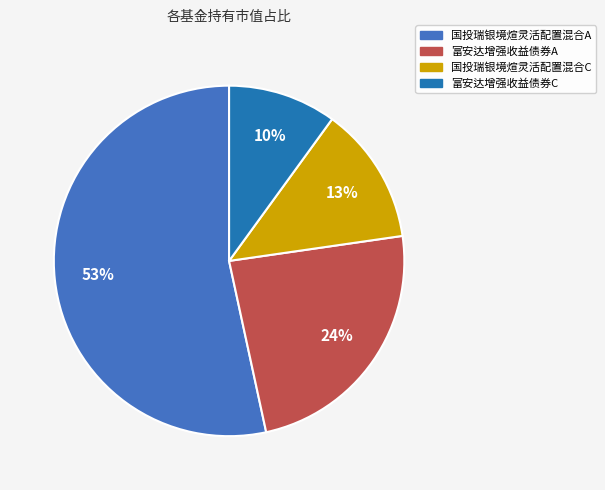

Rank the categories by value from lowest to highest.

富安达增强收益债券C, 国投瑞银境煊灵活配置混合C, 富安达增强收益债券A, 国投瑞银境煊灵活配置混合A